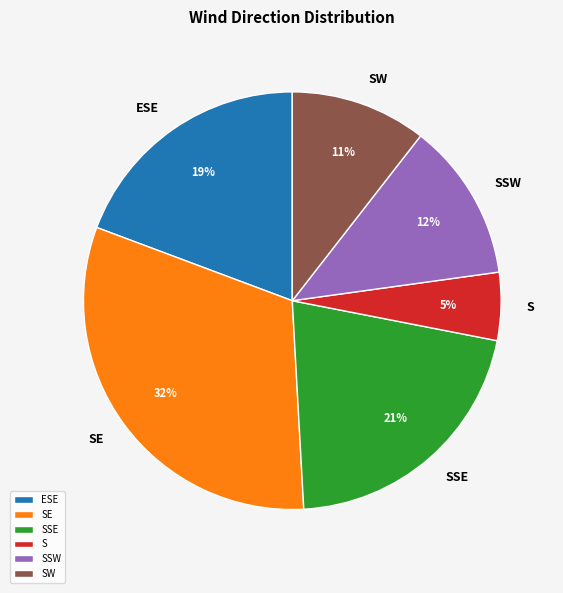

What is the largest slice in the pie chart?

SE